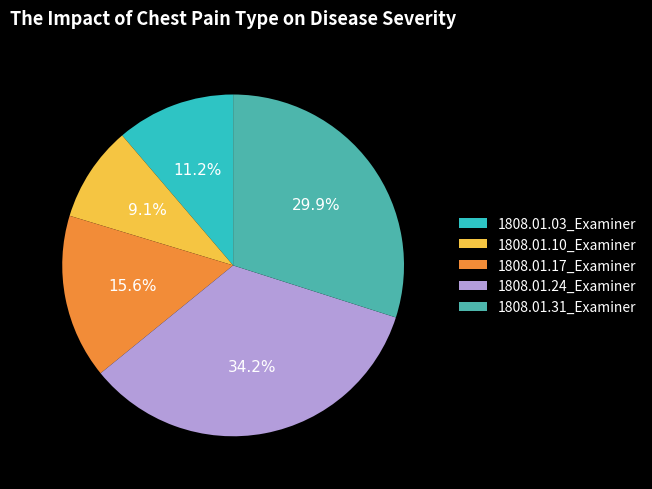

To the nearest percent, what portion does 1808.01.24_Examiner represent?

34%